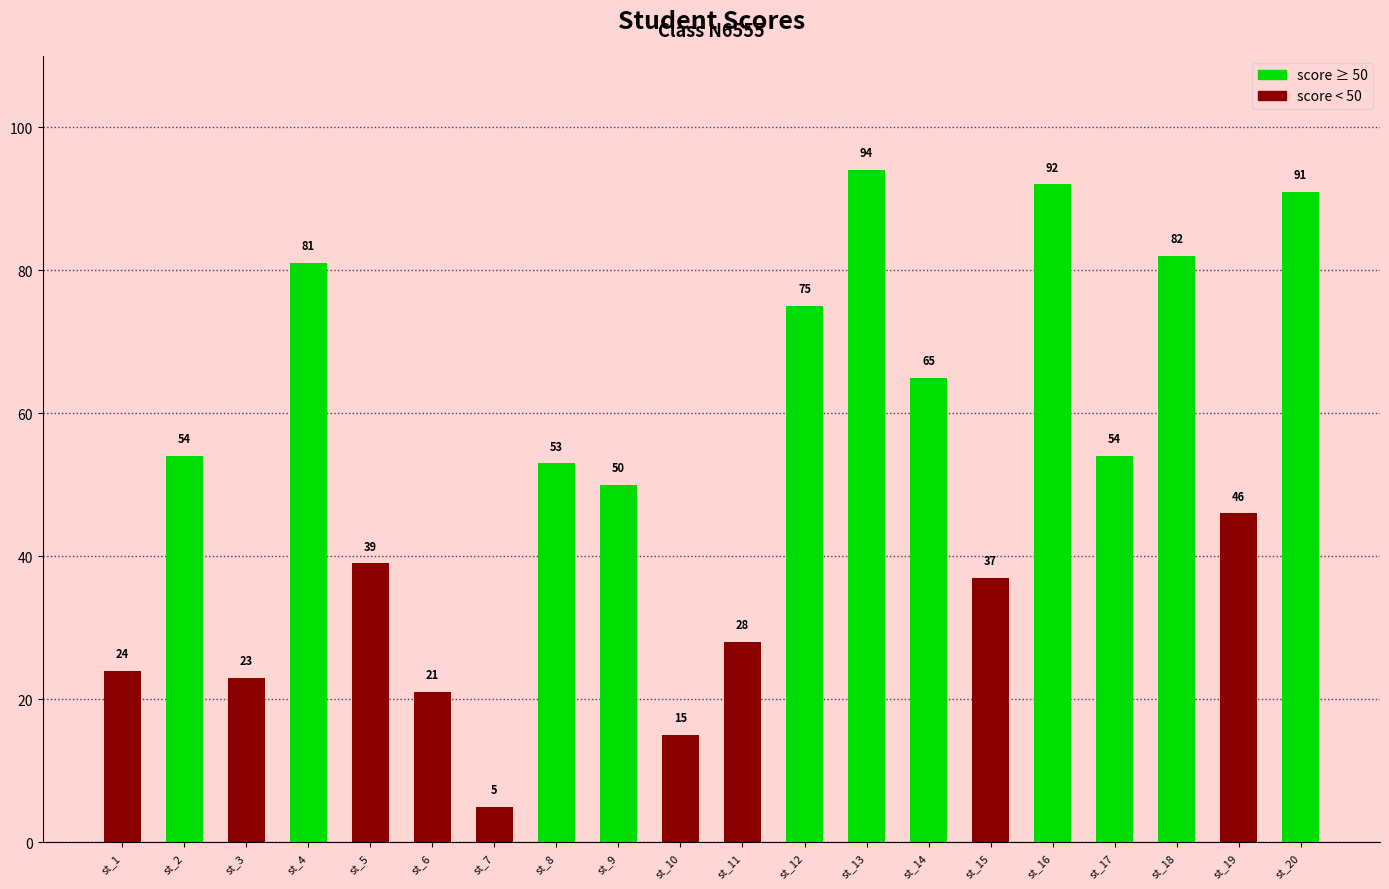

Which has a higher value, st_13 or st_12?

st_13